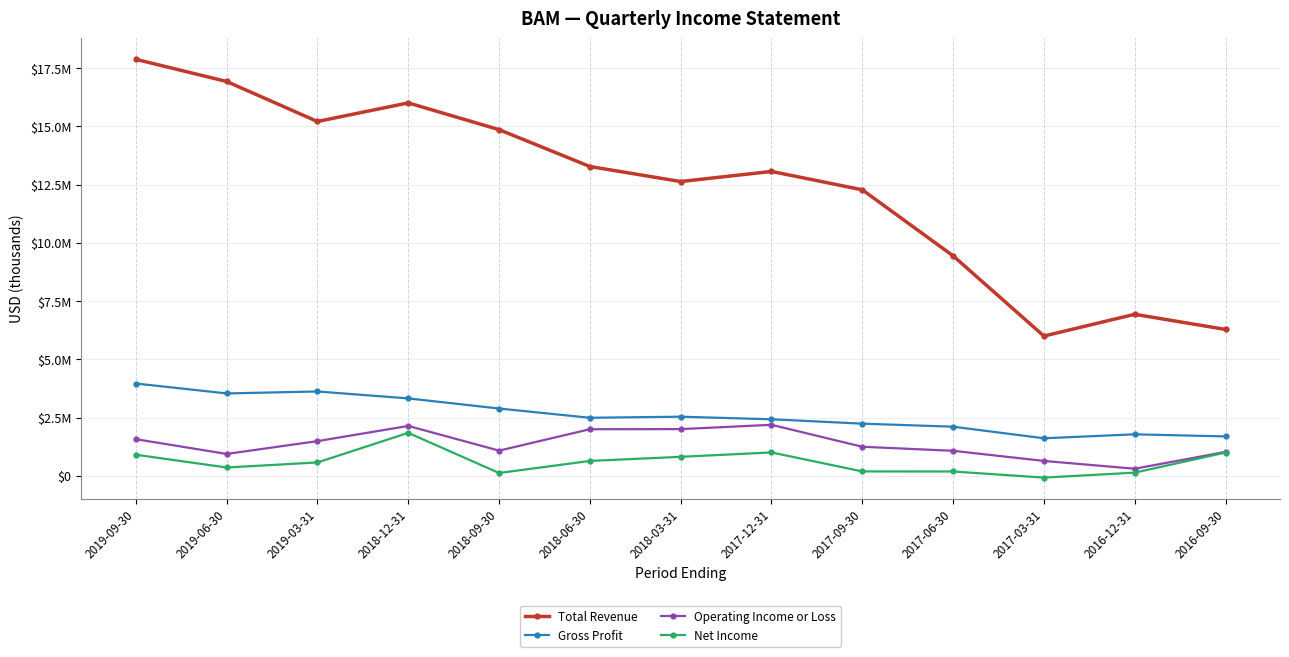

True or false: Gross Profit has more than 1 points higher than both neighbors.

True